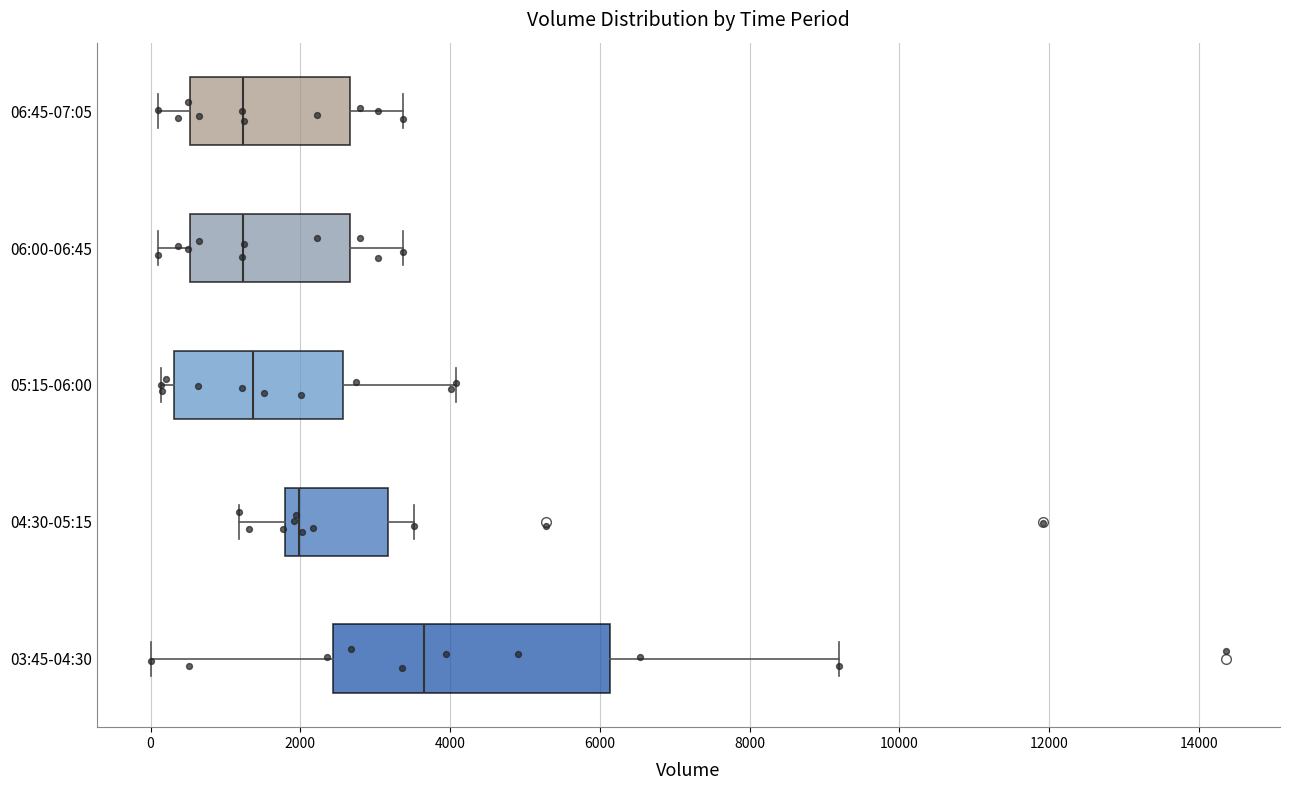

Which box has the furthest to the right median line?

03:45-04:30